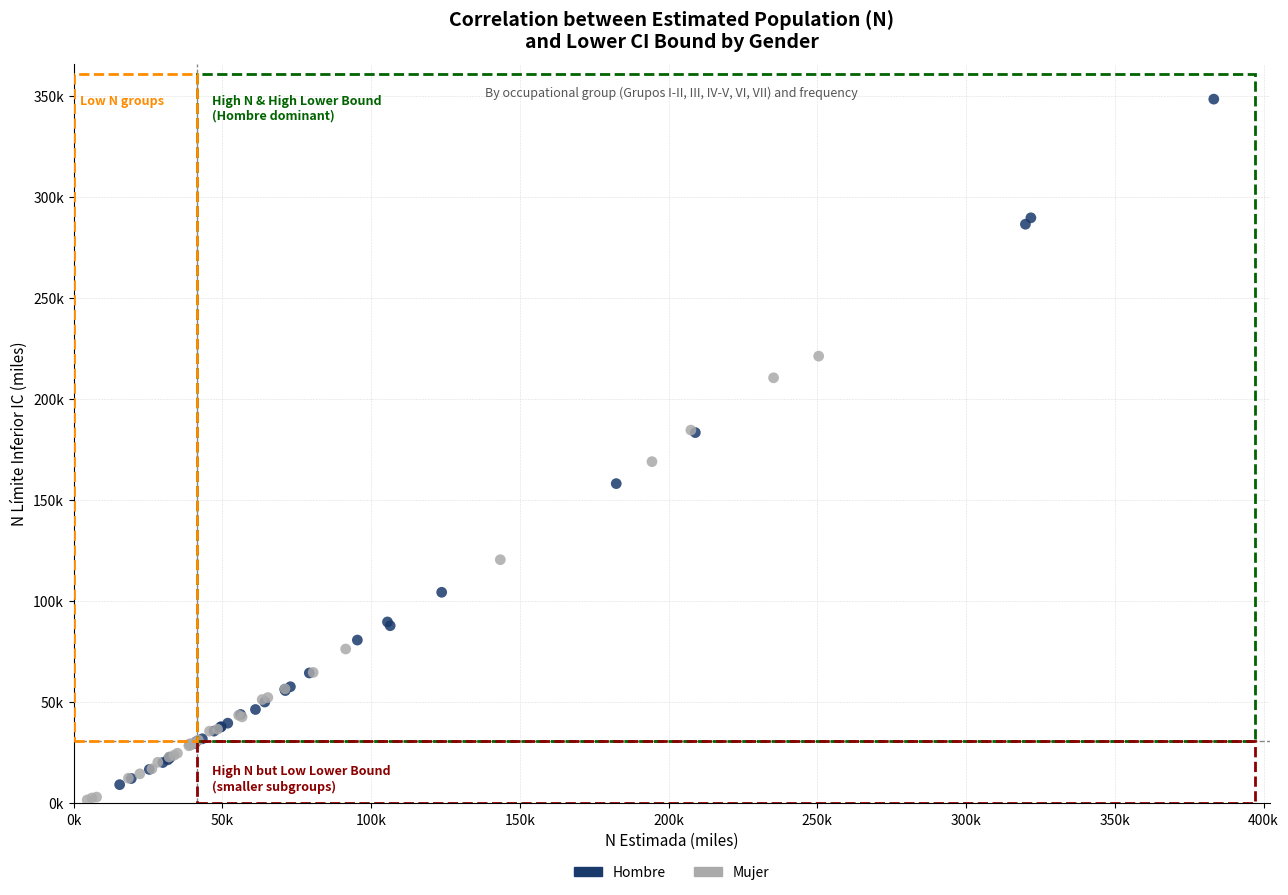

Which series reaches the maximum Y coordinate?

Hombre